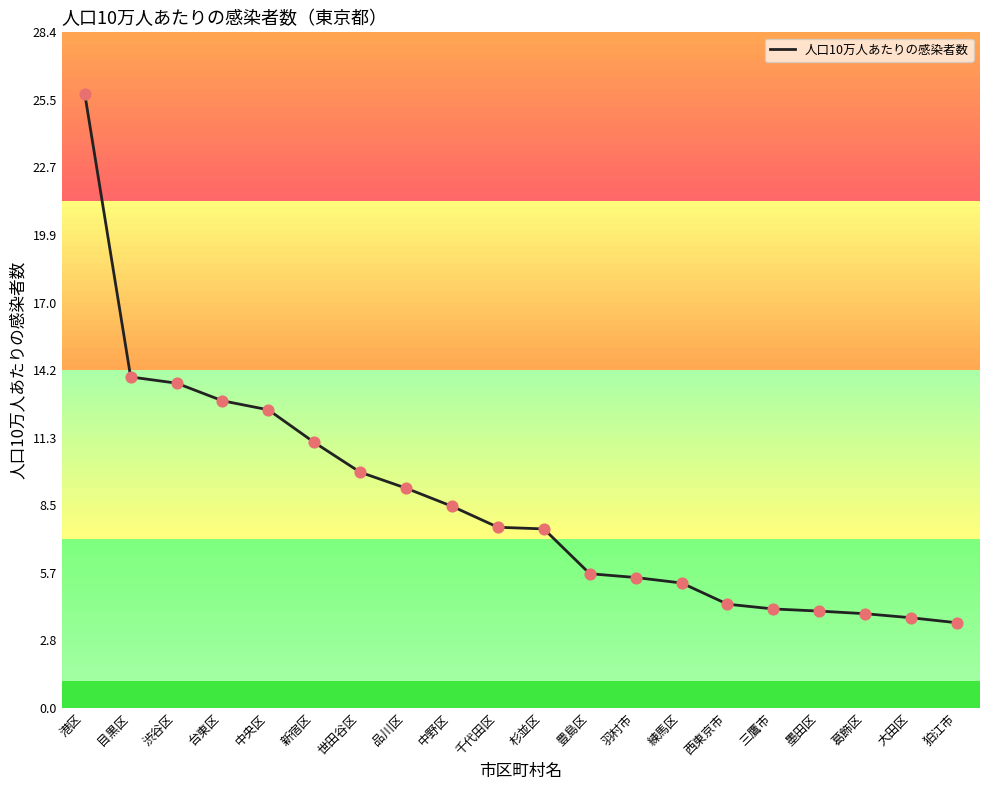

Between 三鷹市 and 目黒区, which is larger?

目黒区